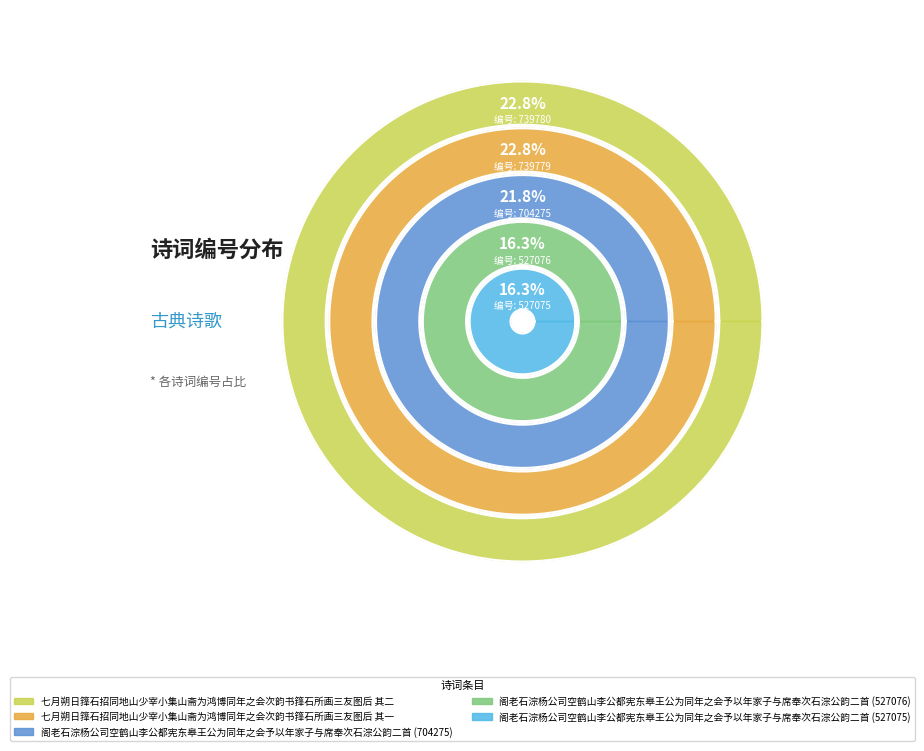

To the nearest percent, what is the difference between the 阁老石淙杨公司空鹤山李公都宪东皋王公为同年之会予以年家子与席奉次石淙公韵二首 (704275) and 七月朔日箨石招同地山少宰小集山斋为鸿博同年之会次韵书箨石所画三友图后 其一 slice percentages?

1%